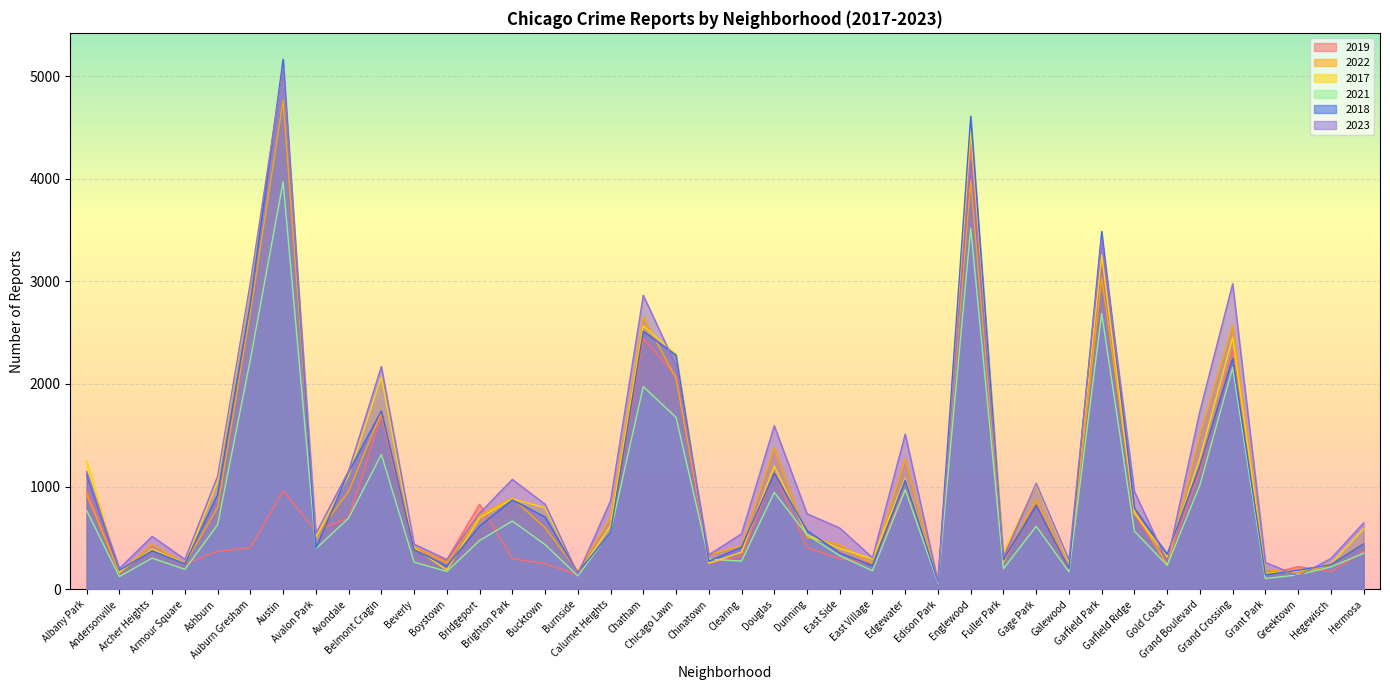

Which series ends up on top after the final intersection of 2022 and 2018?

2018